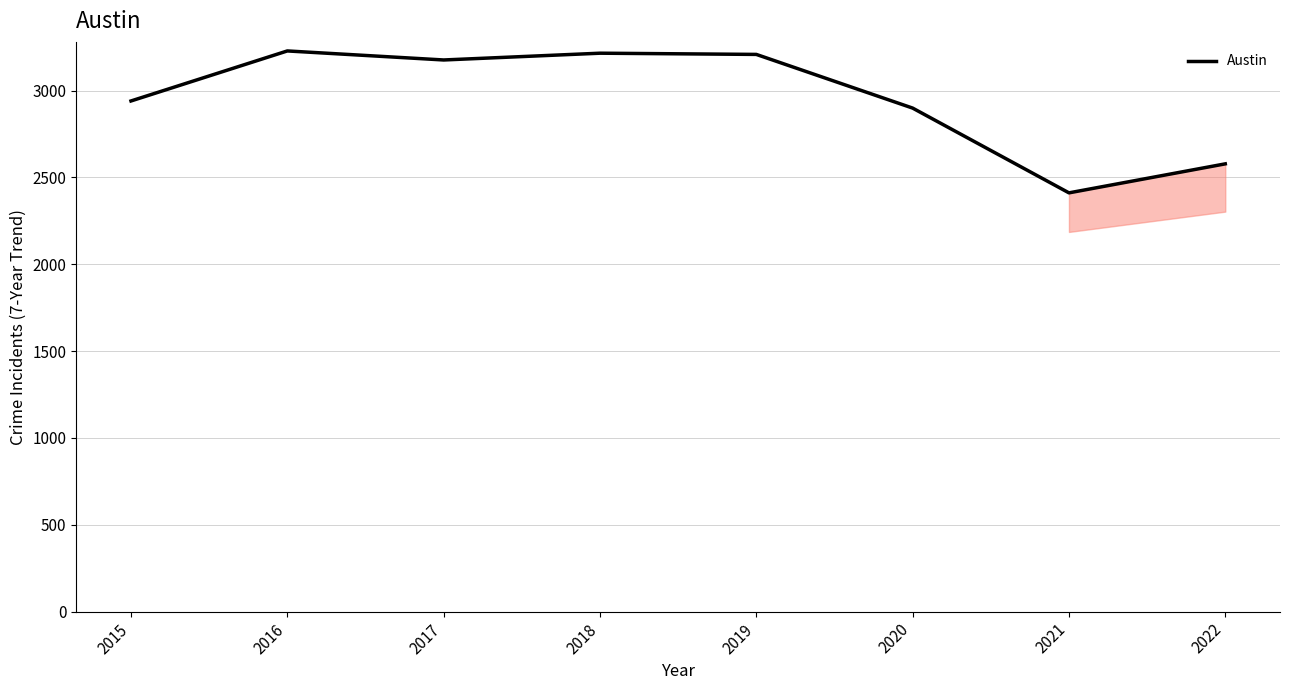

The value at 2018 is 3215. True or false?

True